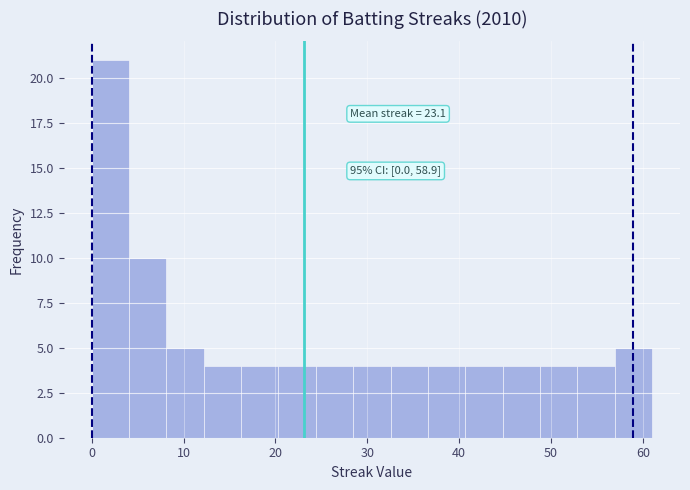

Over which range of the x-axis is the bar tallest?

0 to 4